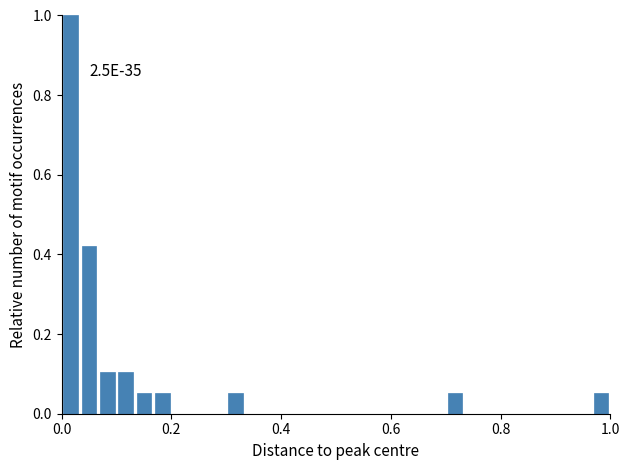

Read against the x-axis, roughly where is the centre of the tallest bar?

0.02